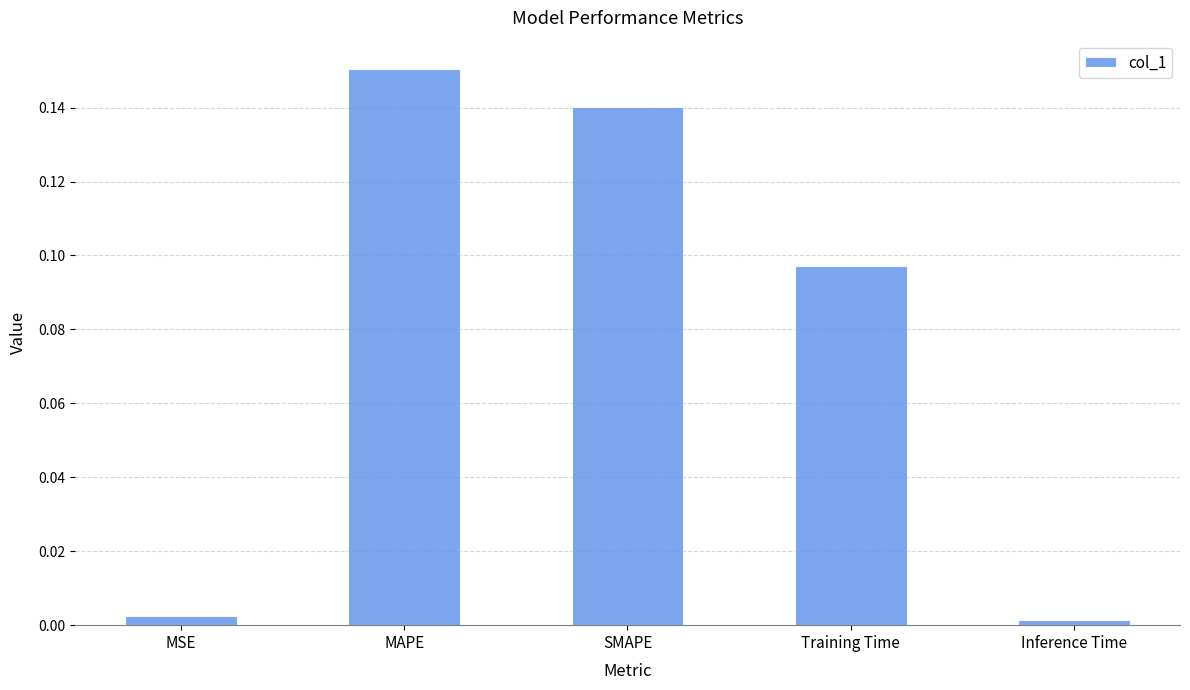

What is the label of the 5th bar from the right?

MSE